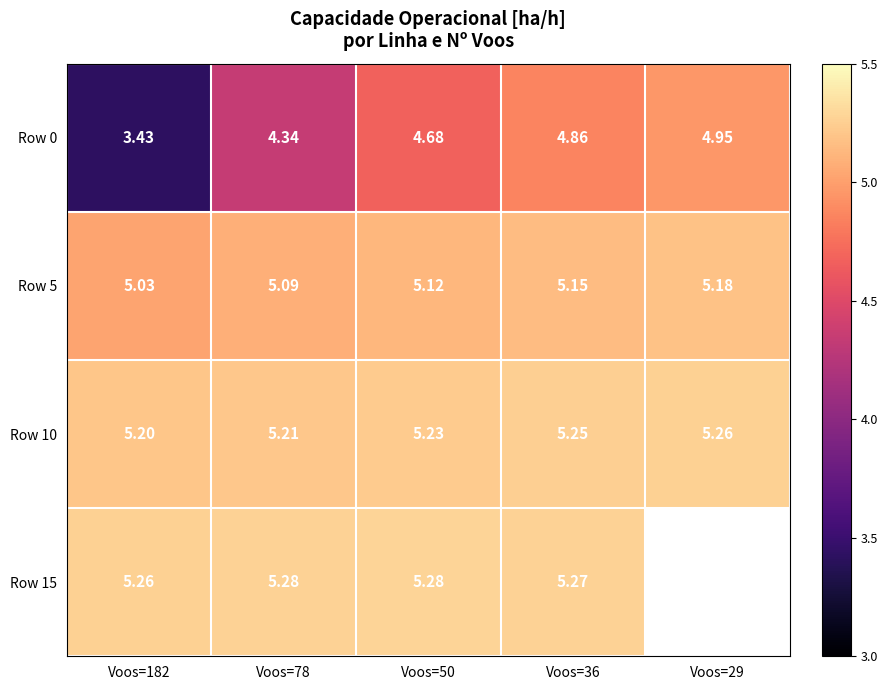

How many values in the Row 0 series exceed 4?

4